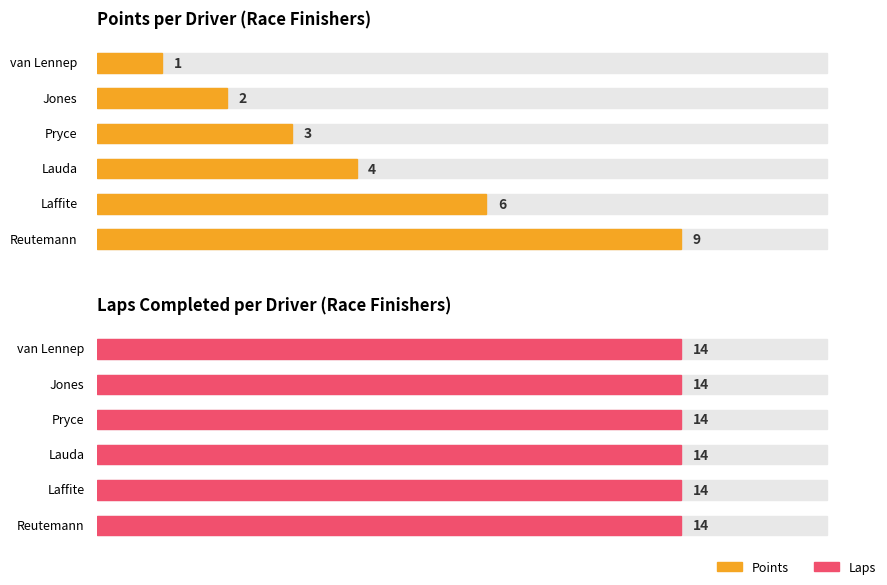

What position from the right is Reutemann?

6